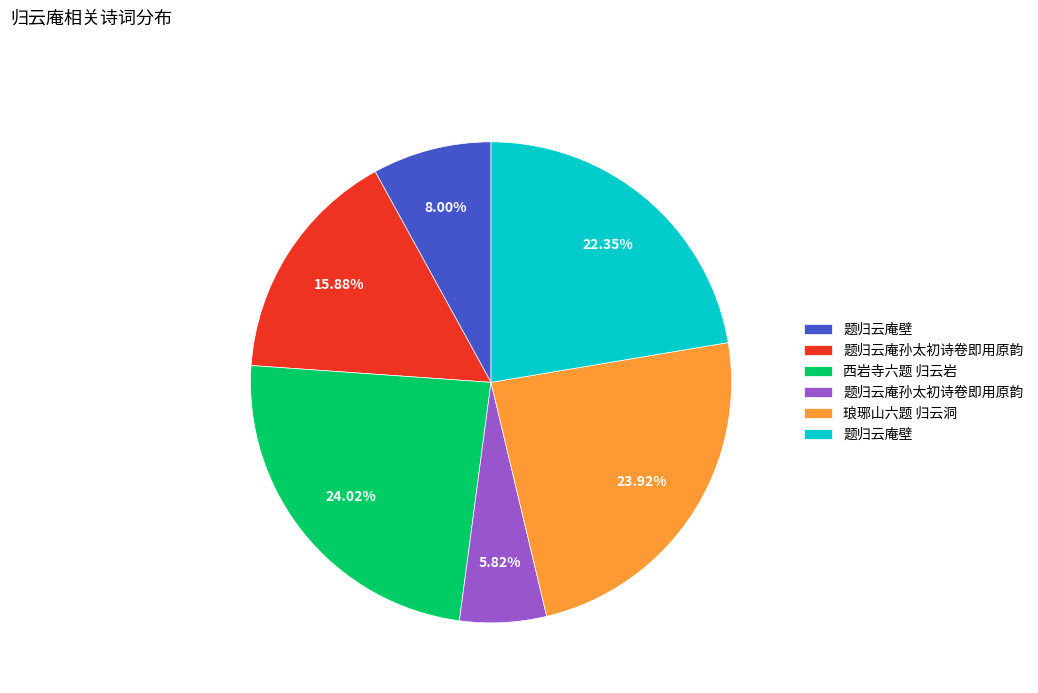

Is there a majority slice in this chart?

No